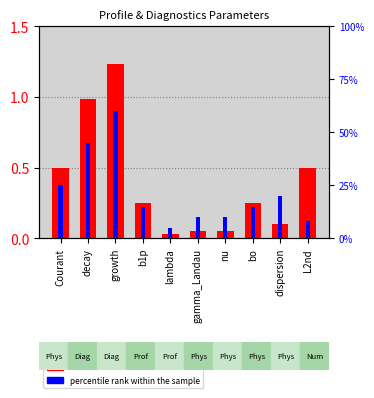

What is the sum of all percentile rank within the sample values?

213.0